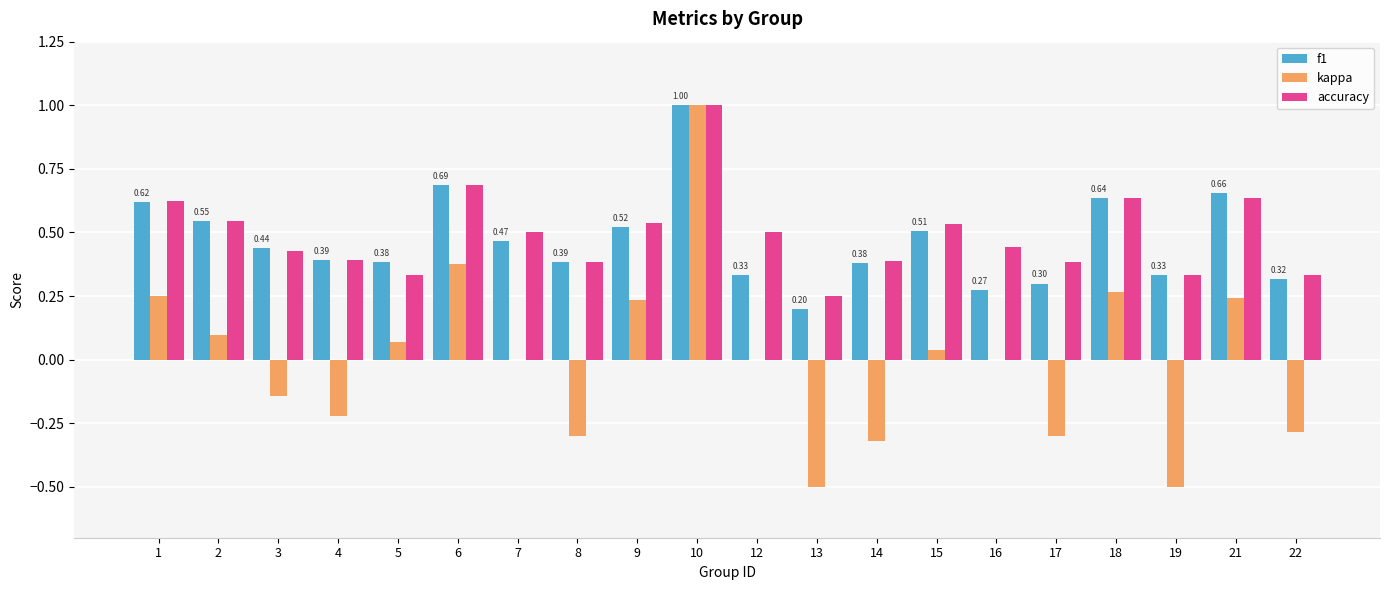

How many f1 values are between 0 and 1?

20